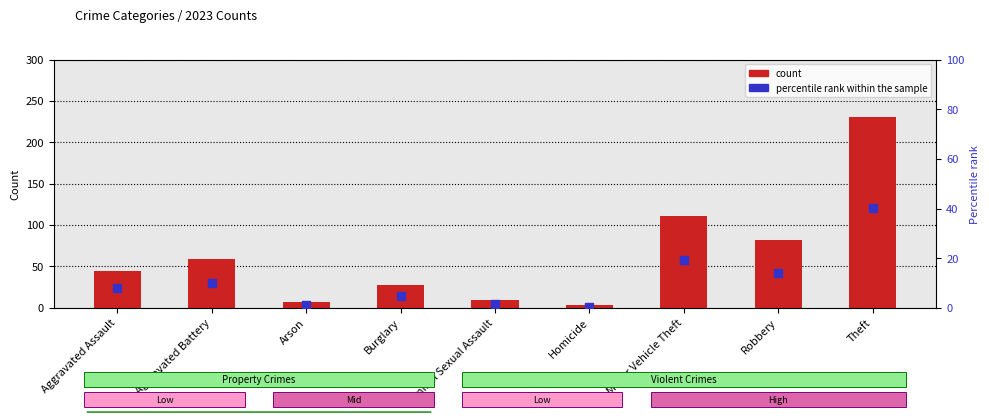

Which series contains the lowest Y value?

percentile rank within the sample